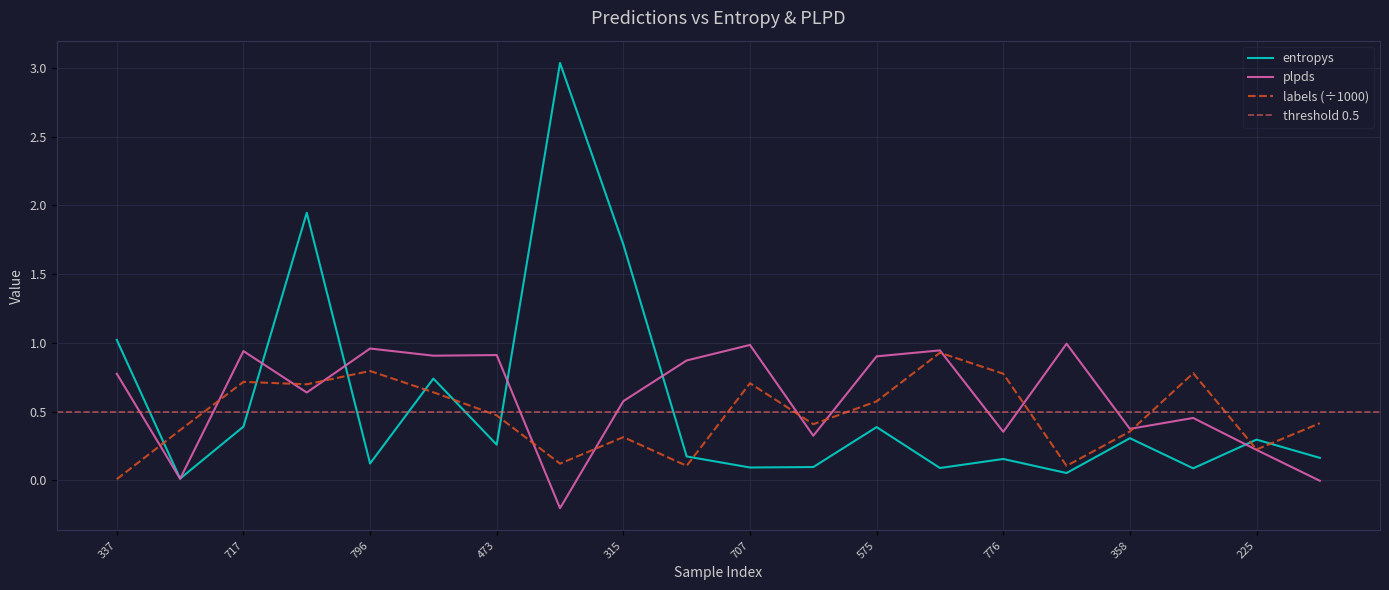

At which category does plpds reach its first local peak?

717